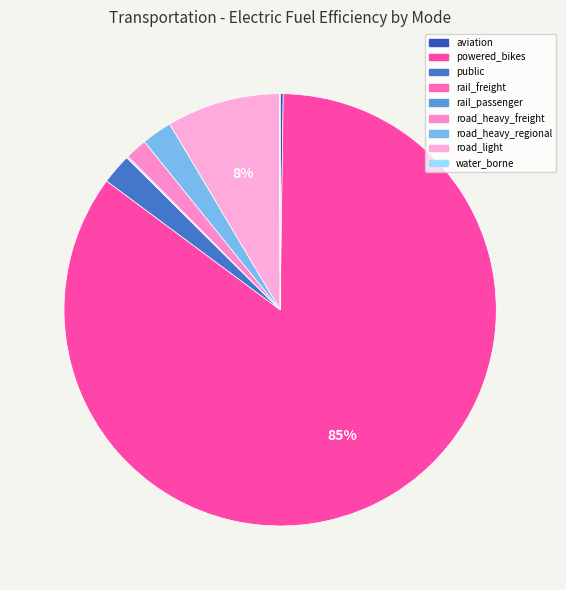

To the nearest percent, what is the difference between the water_borne and powered_bikes slice percentages?

85%